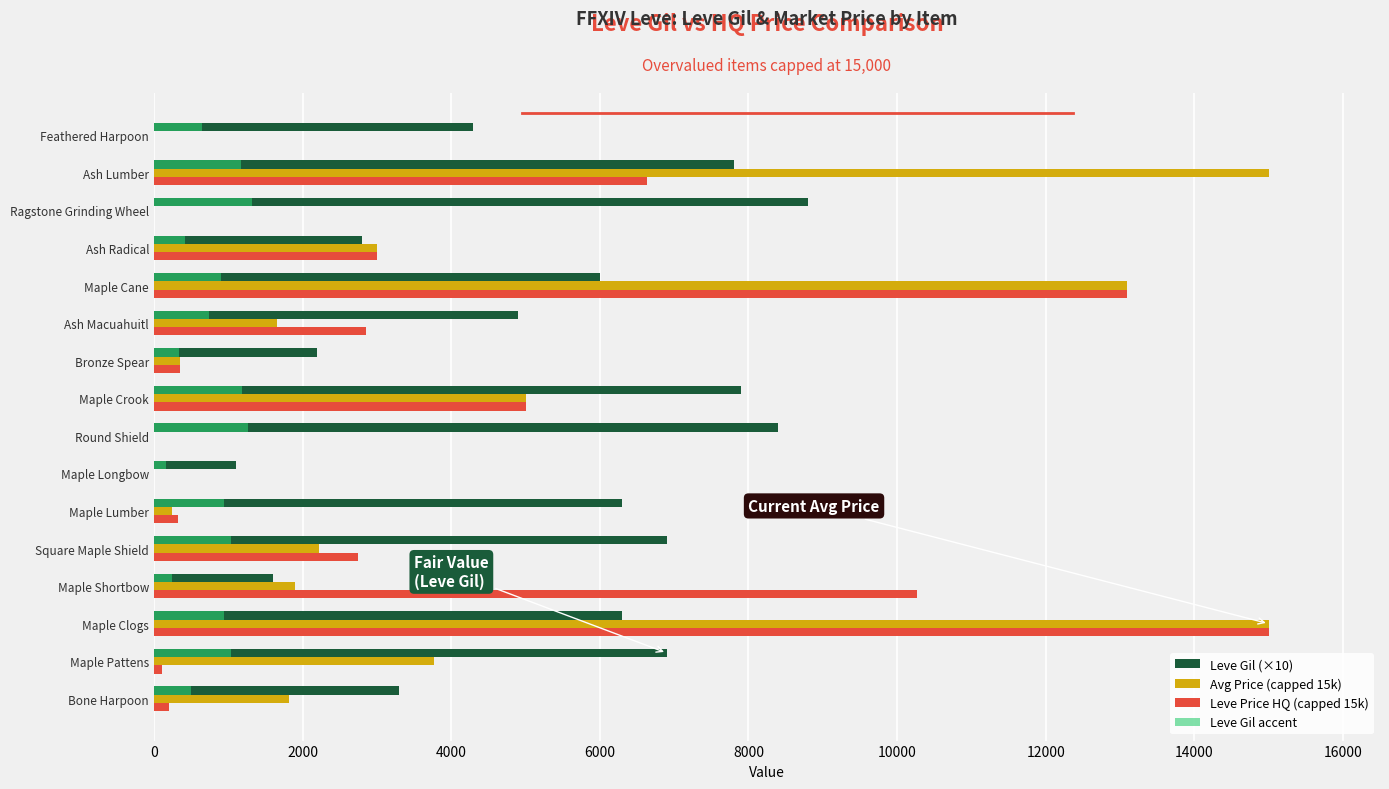

What is the greatest value displayed?

15000